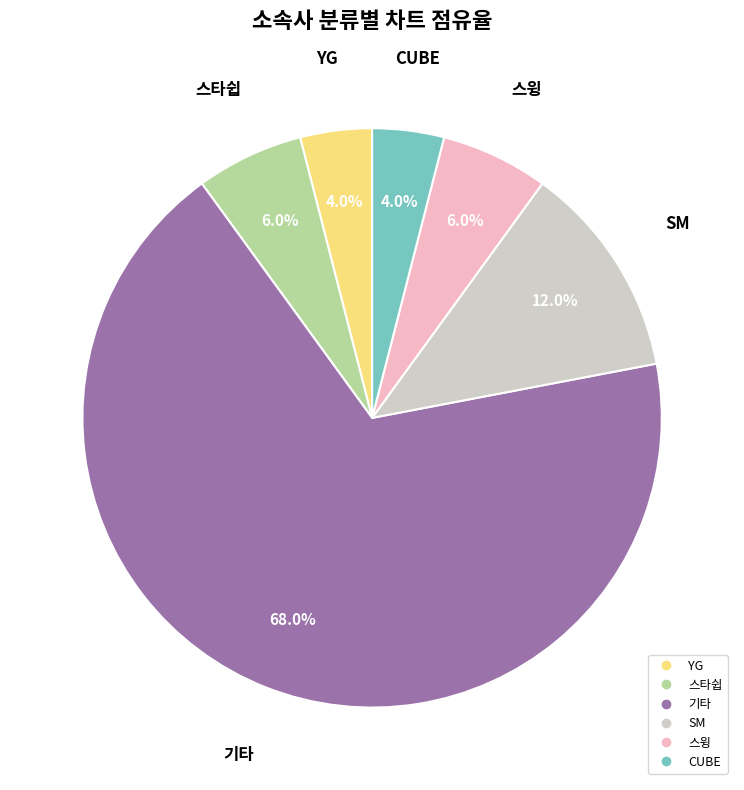

Does any single category account for the majority?

Yes